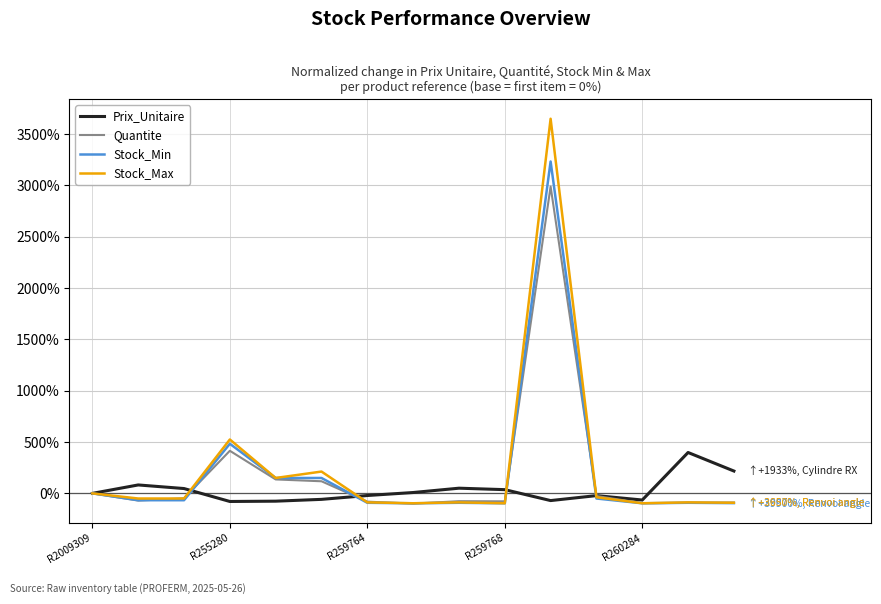

What is the maximum value shown in the chart?

3650.0